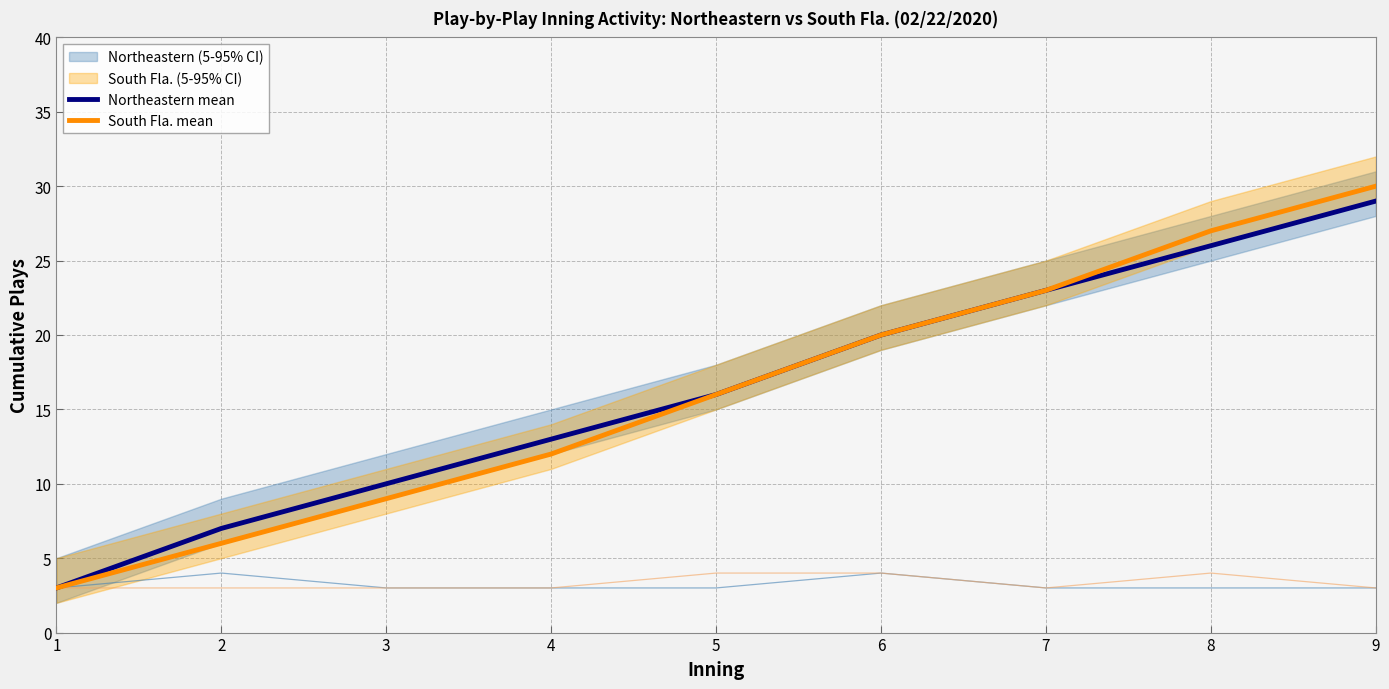

At which label is South Fla. mean closest to 16?

5